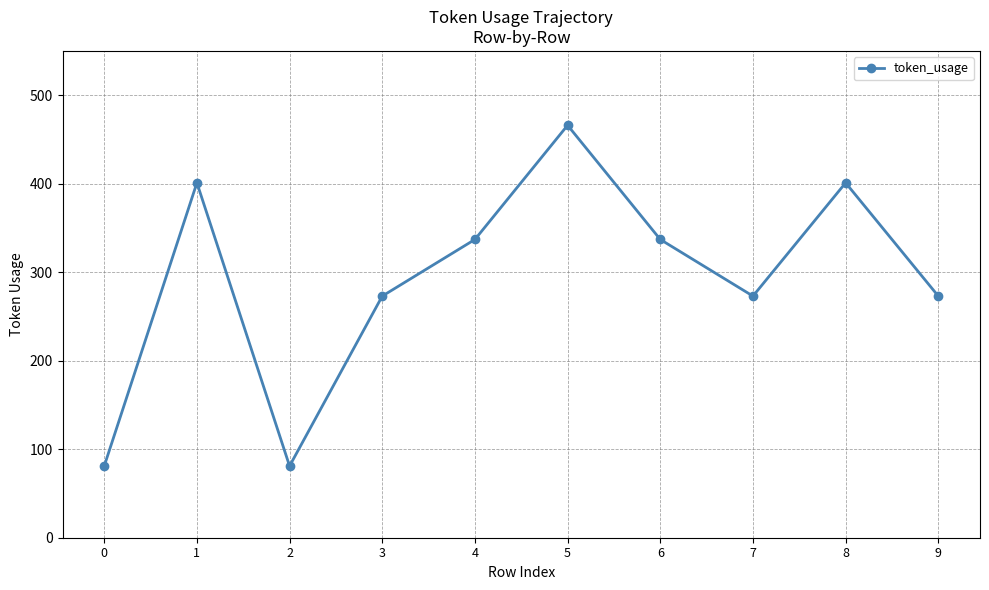

True or false: the data shows 273 at 7.

True